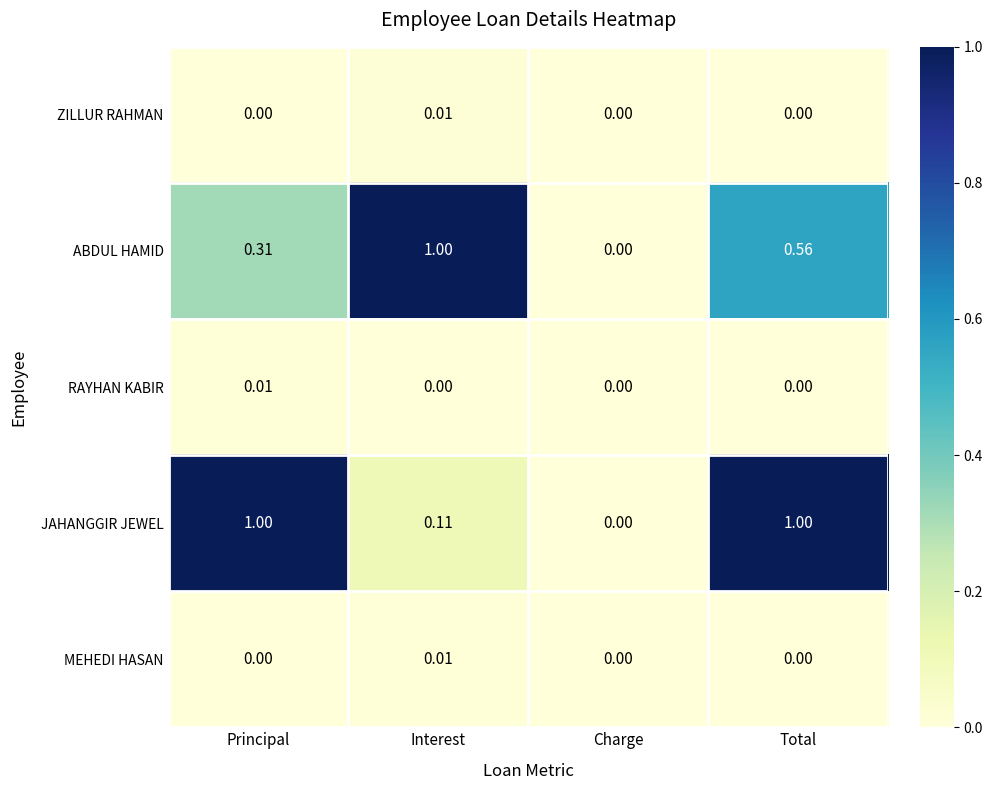

What is the greatest value displayed?

1.0